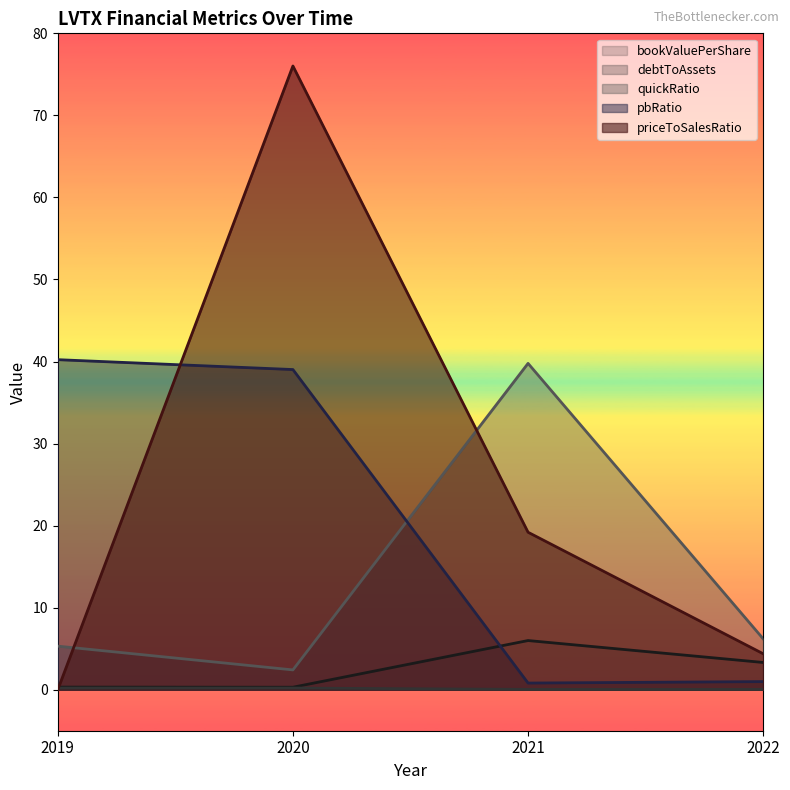

At which category does debtToAssets reach its first local valley?

2021